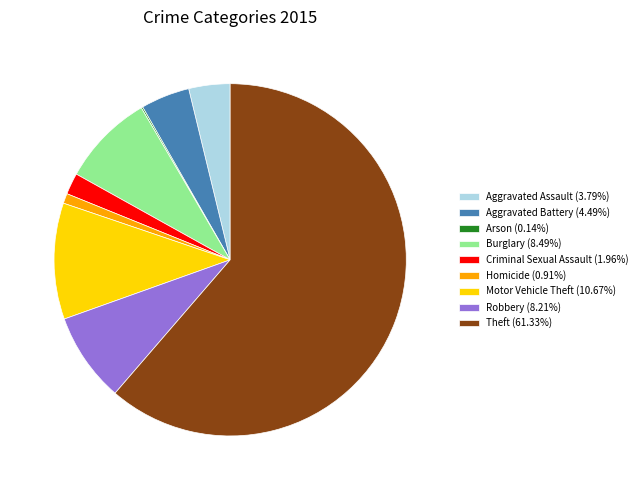

Approximately how many times larger is the value at Homicide compared to Aggravated Battery?

0.2